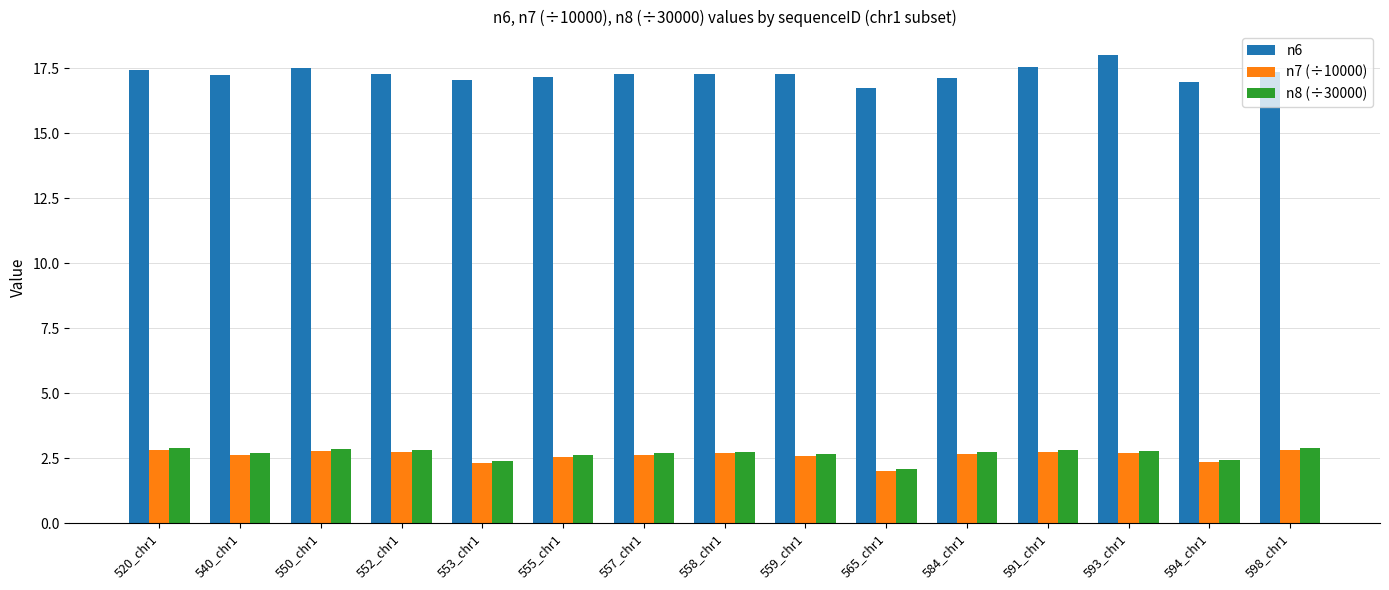

At which label does n6 reach its minimum?

565_chr1